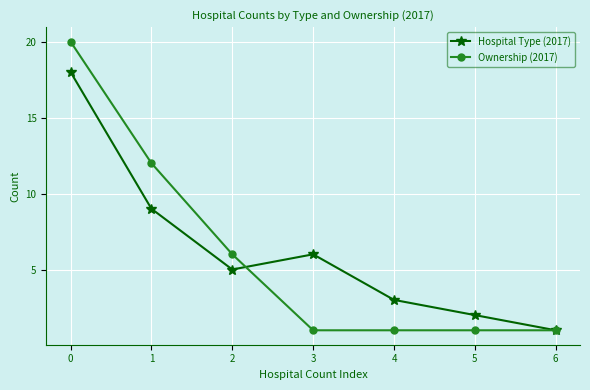

Reading left to right, list all the values displayed in this chart.

Hospital Type (2017): 18	9	5	6	3	2	1
Ownership (2017): 20	12	6	1	1	1	1